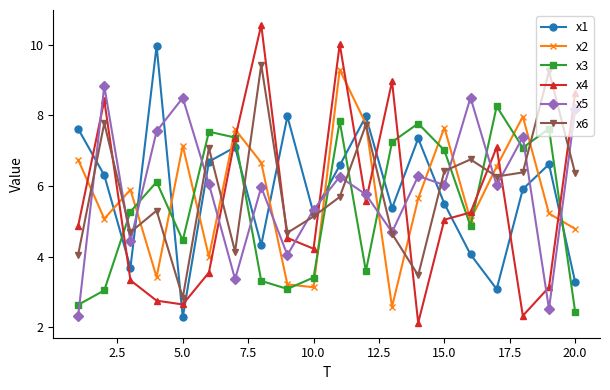

Which series has the largest range (max minus min)?

x4